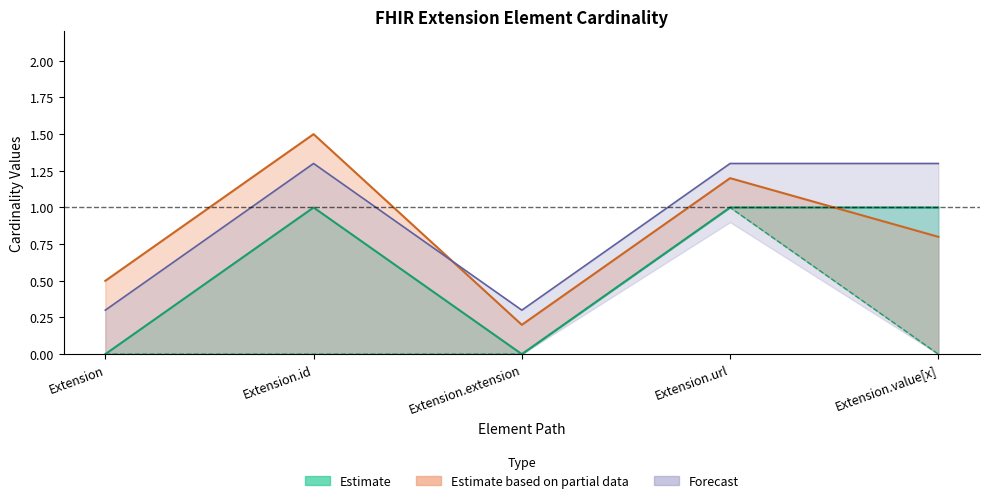

Is it true that the value at Extension.value[x] is 0?

False